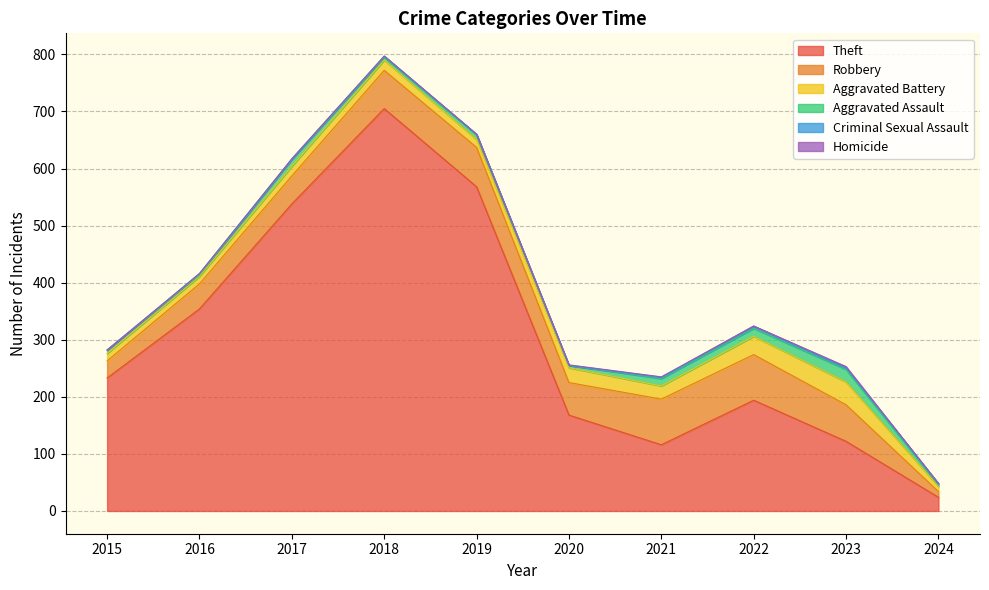

Between 2016 and 2022, which series saw the biggest shift?

Theft